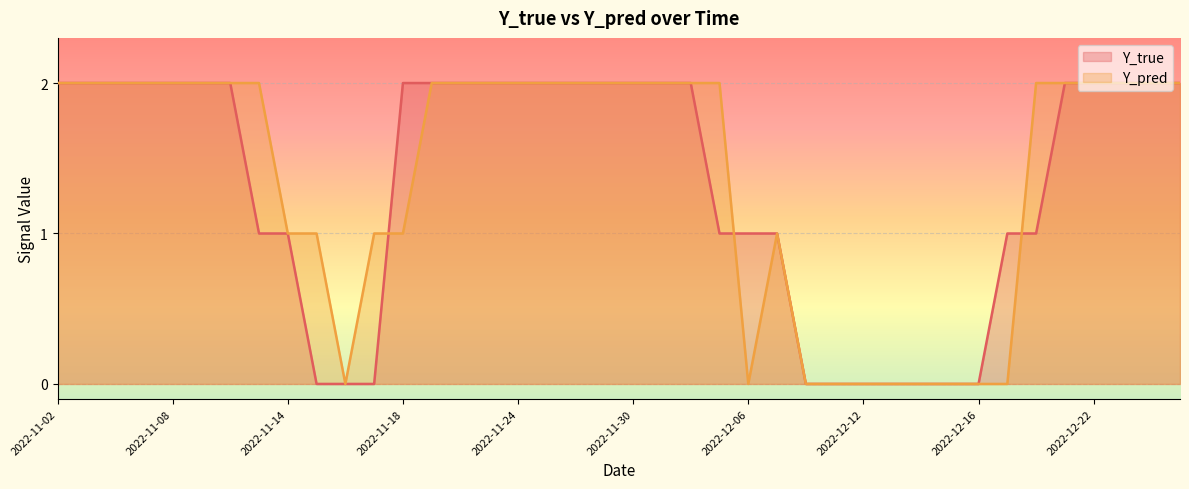

Does the chart display data point markers on the line(s)?

No